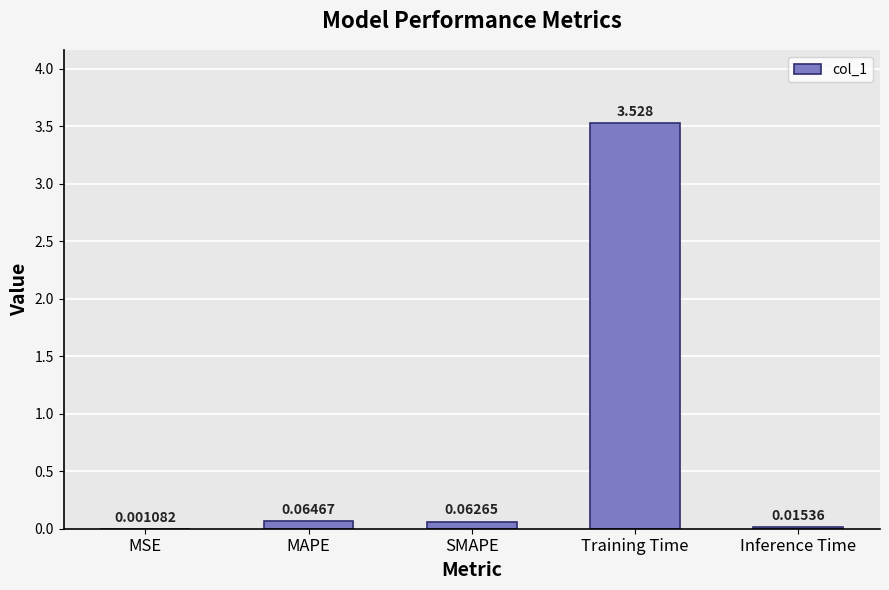

Between MAPE and Training Time, which is larger?

Training Time